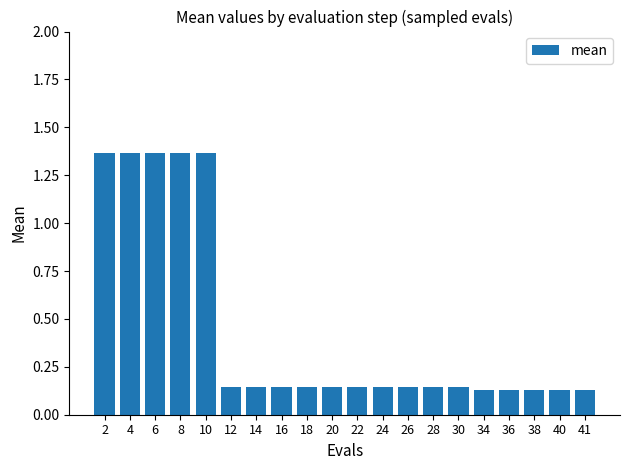

What is the difference between the values at 10 and 12?

1.2